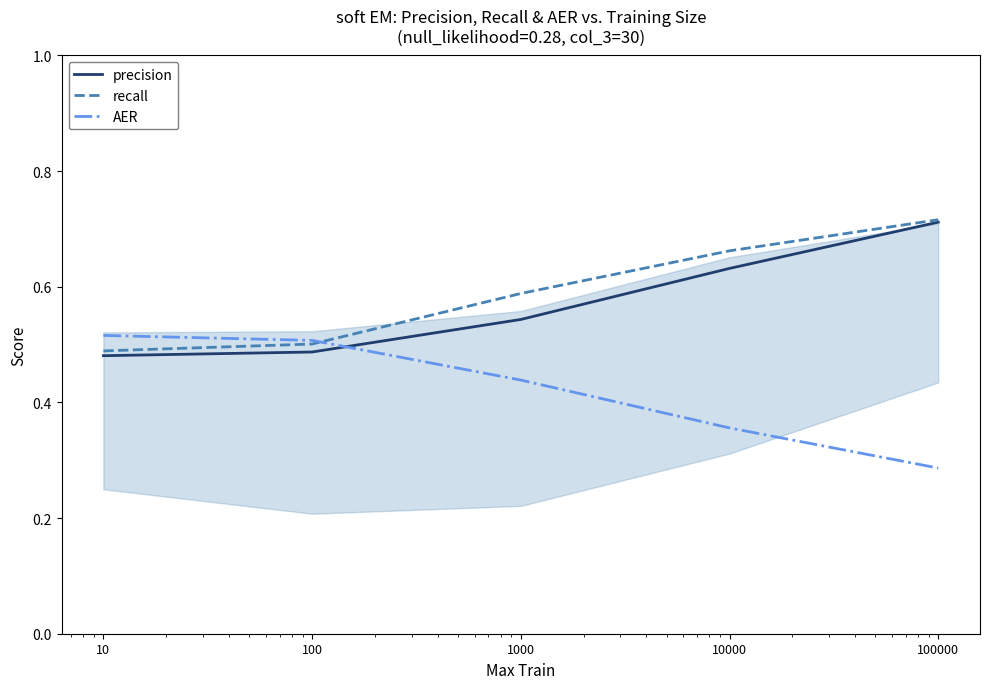

True or false: precision and AER intersect in this chart.

True